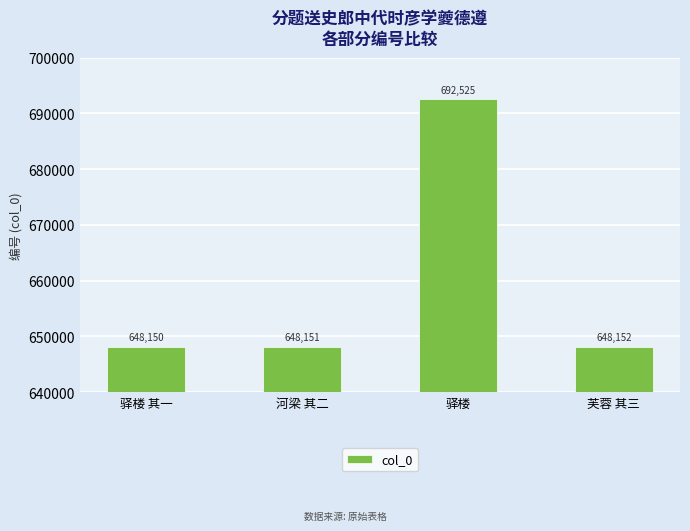

What is the label of the 2nd bar from the right?

驿楼